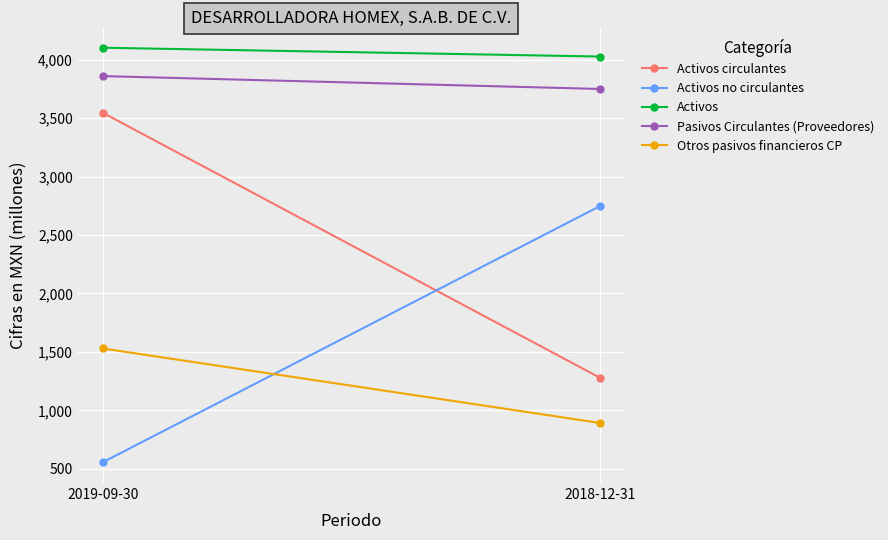

Which series has the largest range (max minus min)?

Activos circulantes